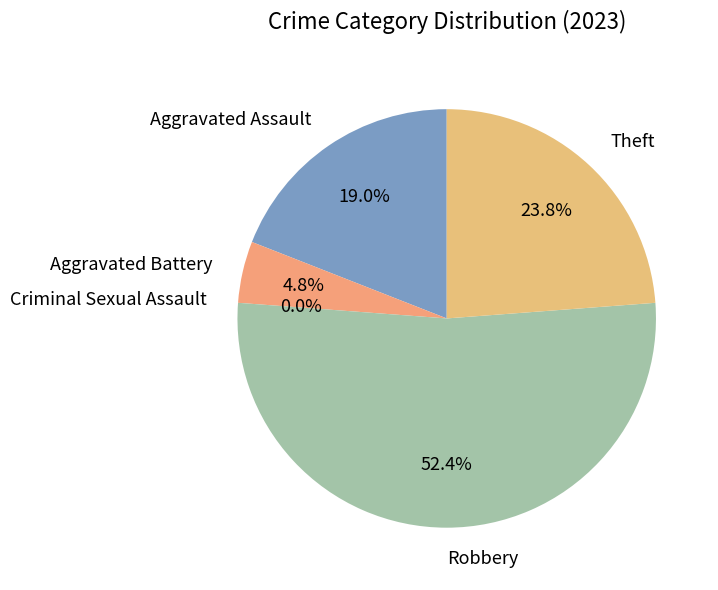

Rank the categories by value from lowest to highest.

Criminal Sexual Assault, Aggravated Battery, Aggravated Assault, Theft, Robbery